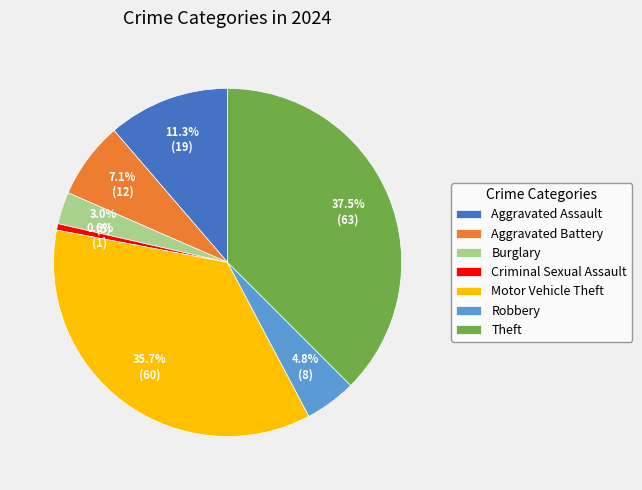

To the nearest percent, what portion does Burglary represent?

3%